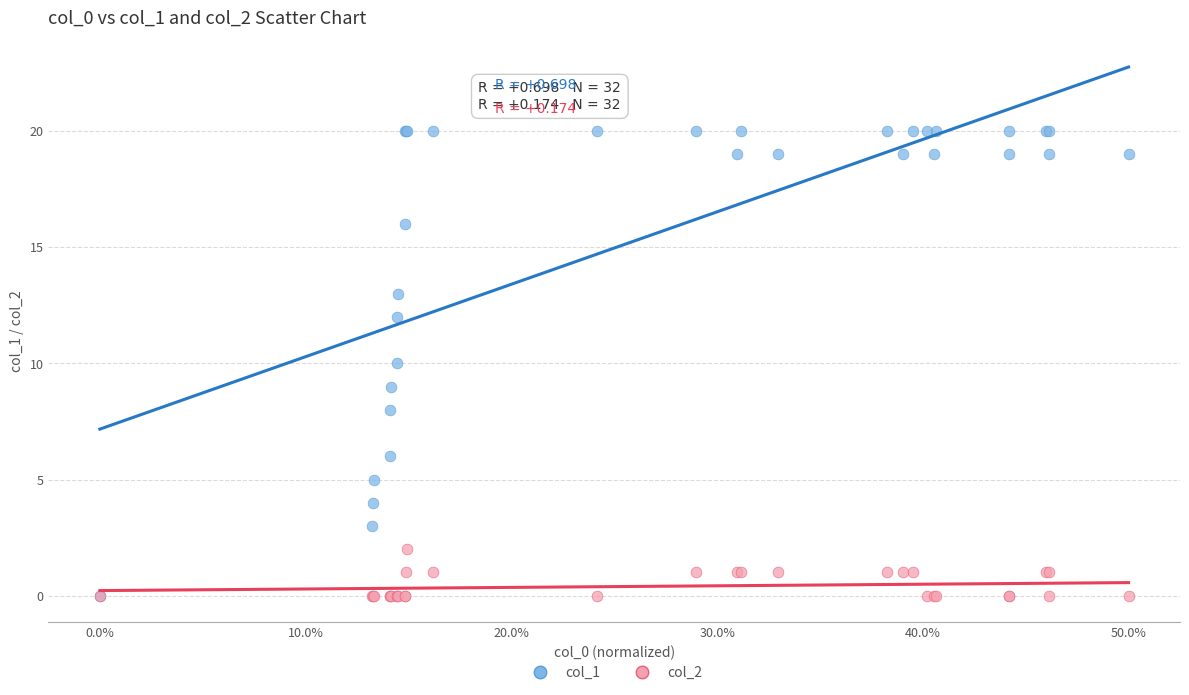

Which series has the widest spread of Y values?

col_1